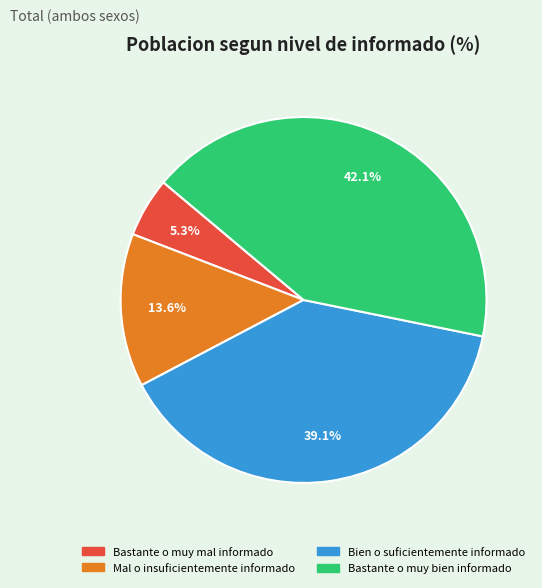

Is there any slice that represents more than half of the pie?

No